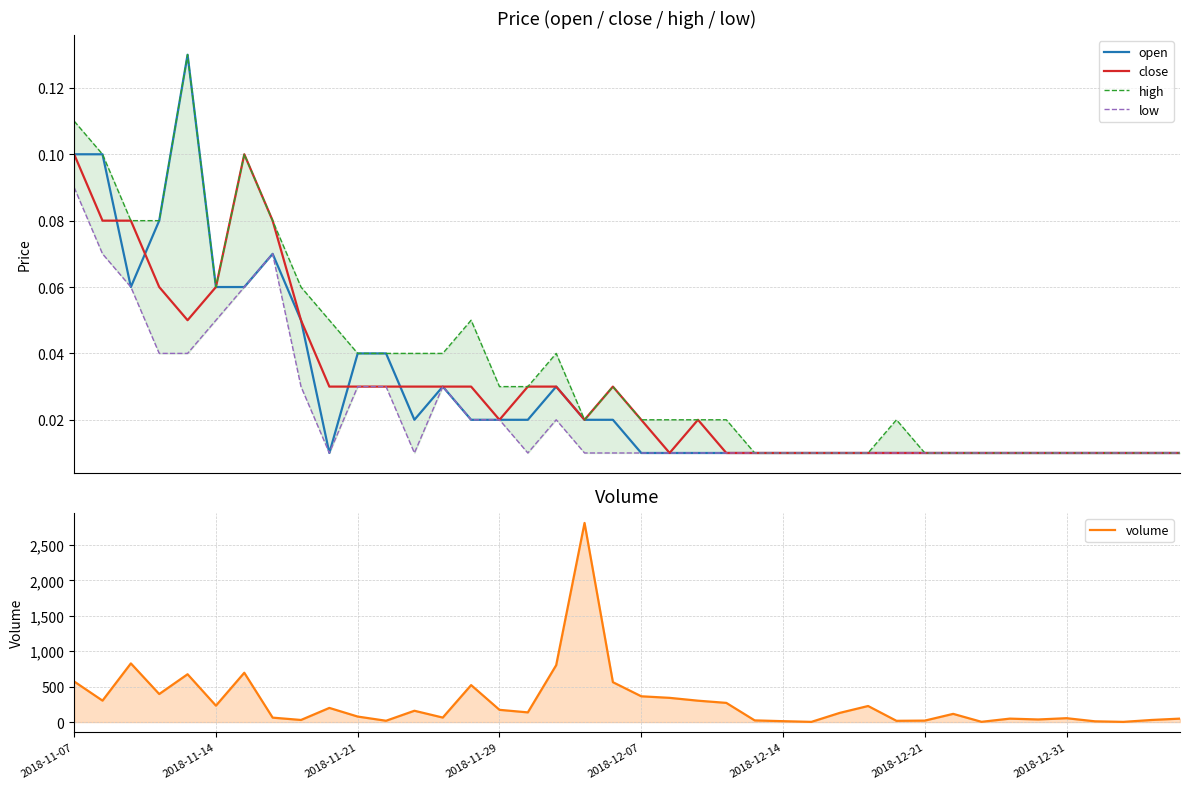

At which category is the sum across all series the highest?

18